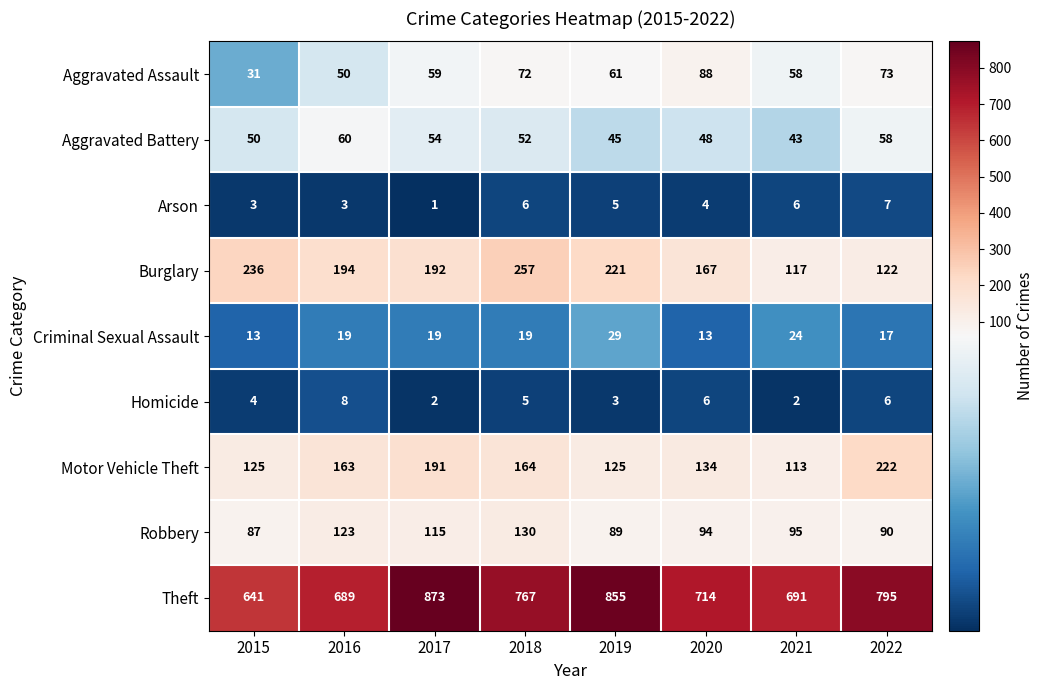

What is the sum of all Aggravated Battery values?

410